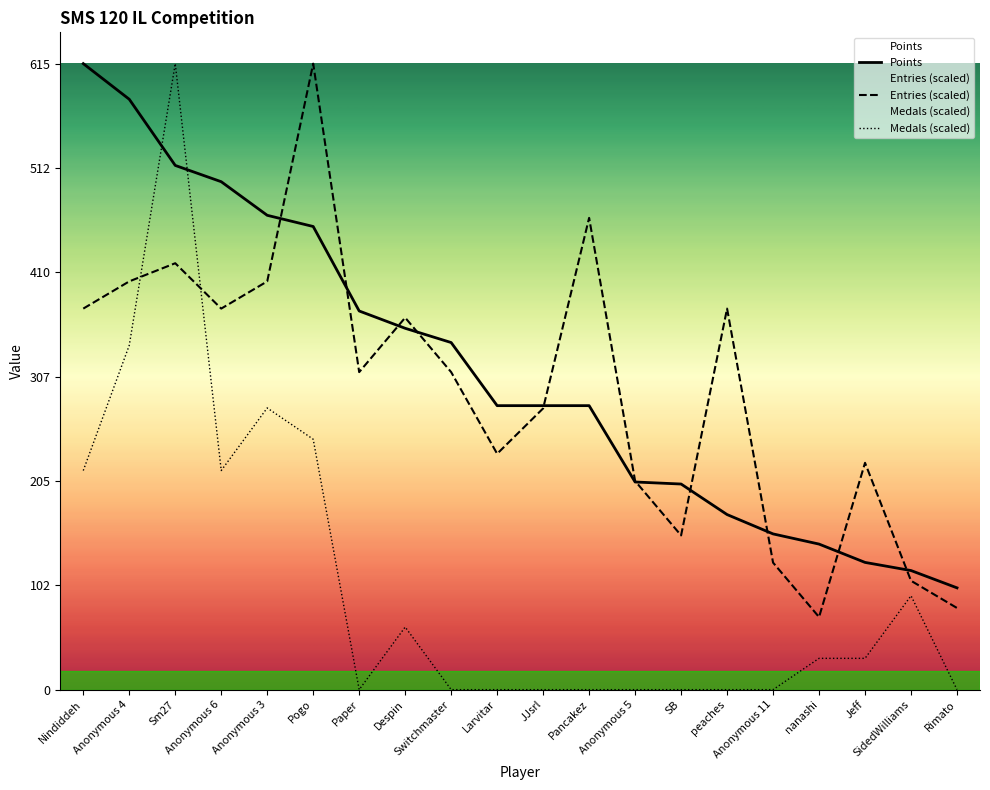

Is it true that Medals equals 615.0 at Sm27?

True